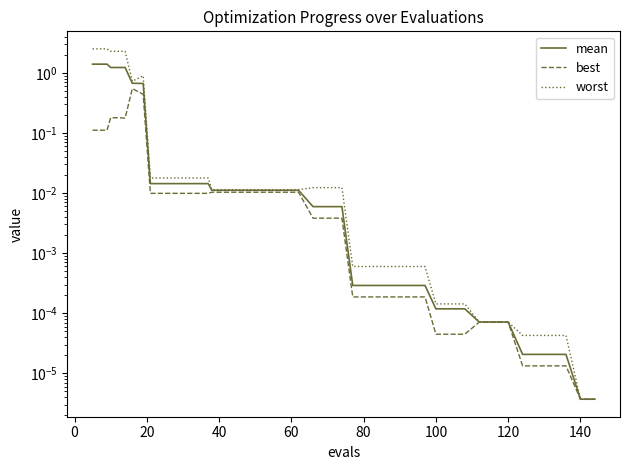

The value of best at 120 is 0.0. True or false?

True